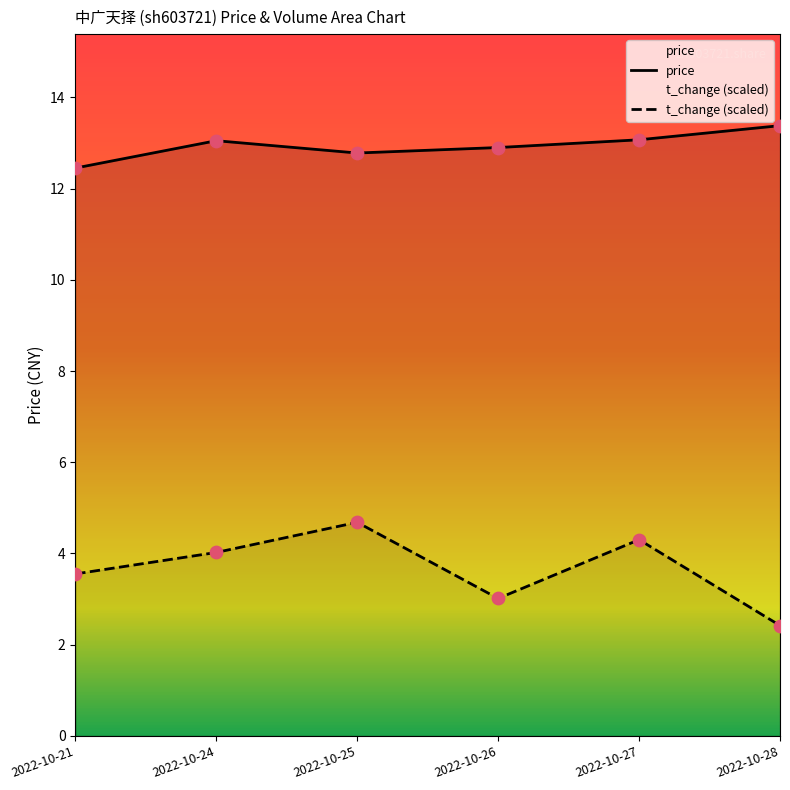

Which series reaches the maximum Y coordinate?

price